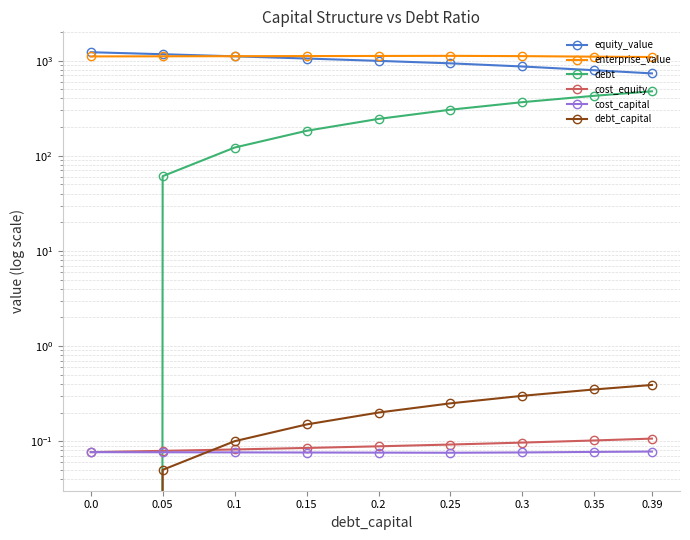

What is the sum of the enterprise_value values at 0.2 and 0.35?

2219.0